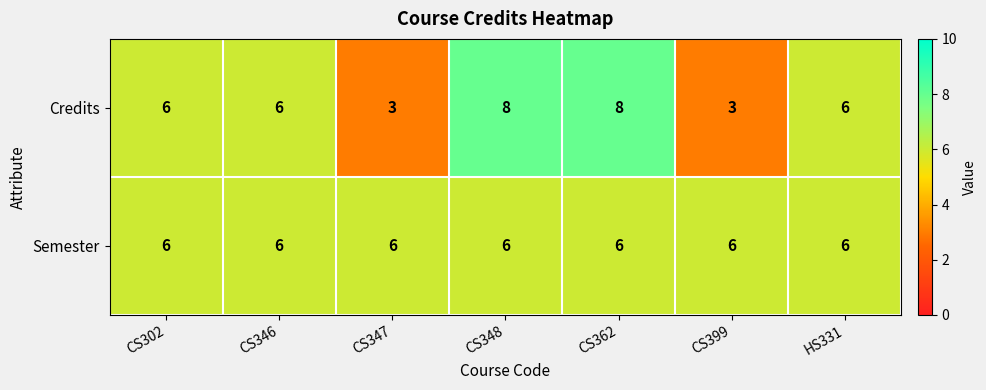

How many data points does each series have?

7